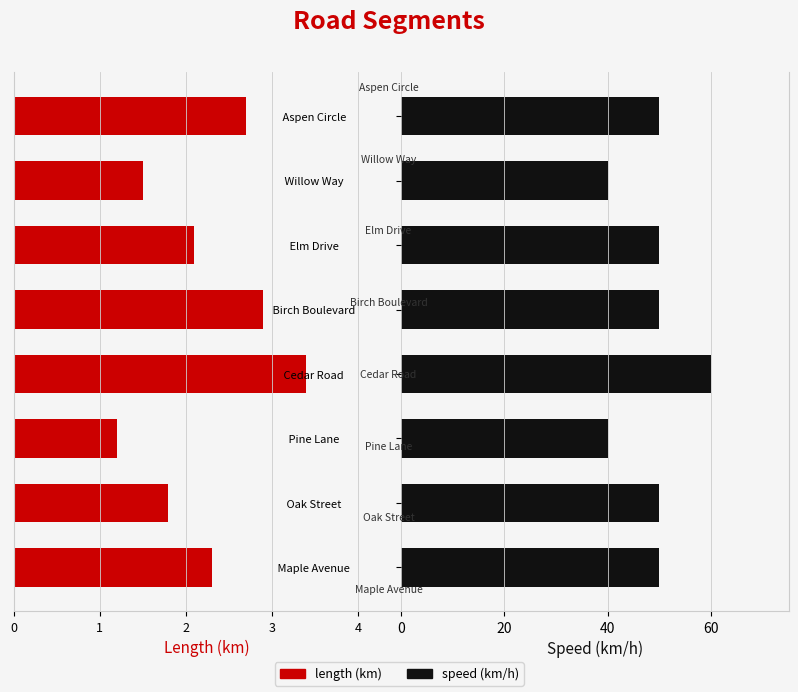

The speed series shows 40.0 at Willow Way. True or false?

True